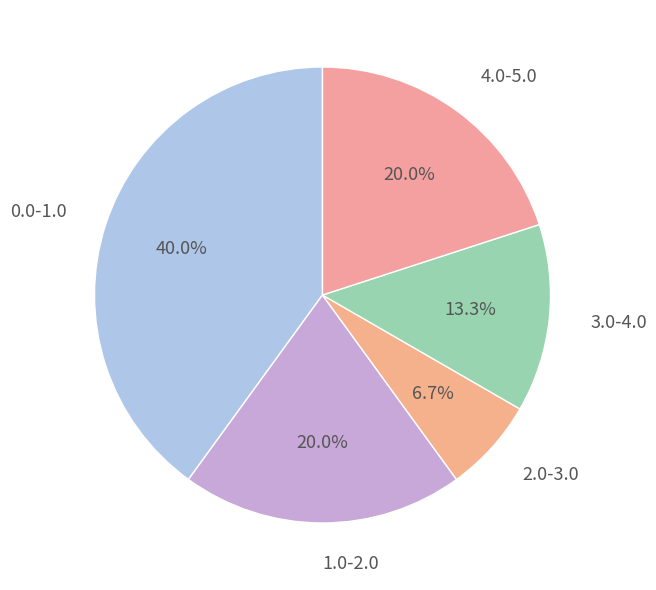

What is the largest slice in the pie chart?

0.0-1.0